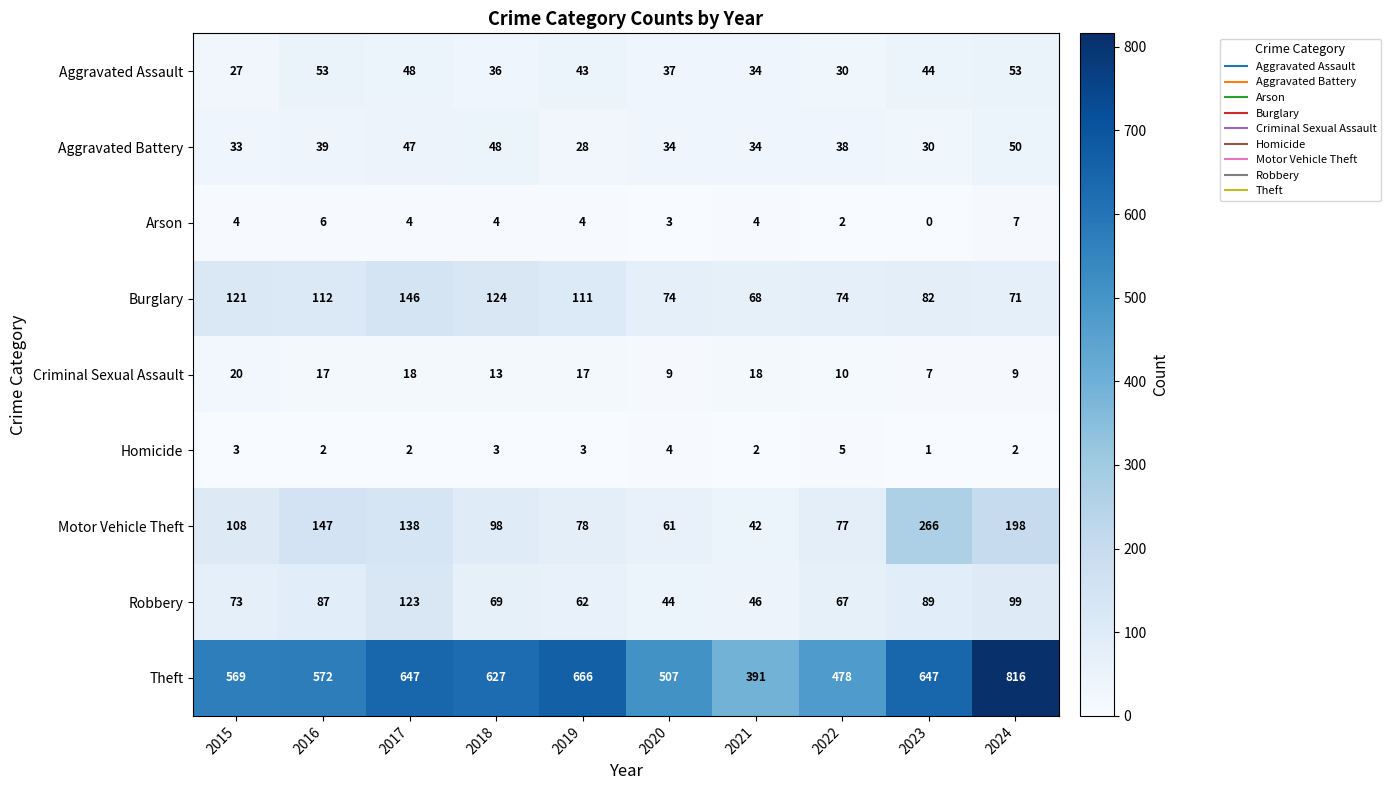

At which category does the chart reach its minimum across all series?

2023